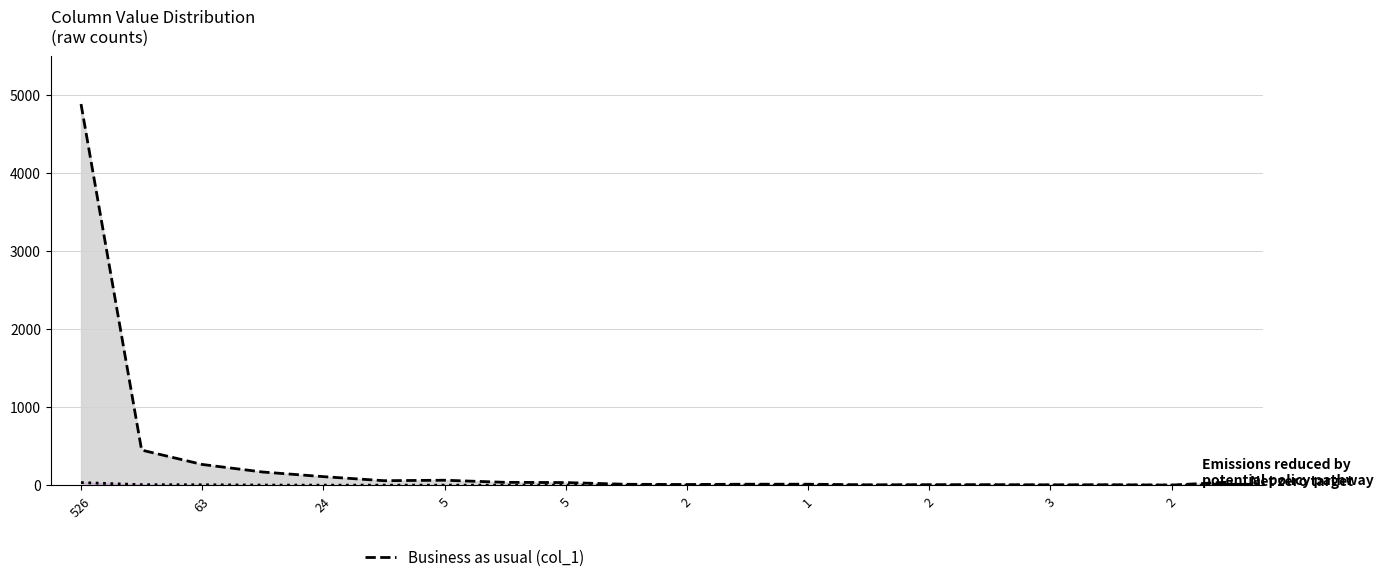

Which series has the largest total across all categories?

Business as usual